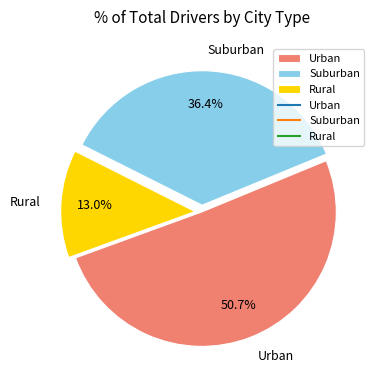

What percentage is NOT represented by Rural?

87.0%